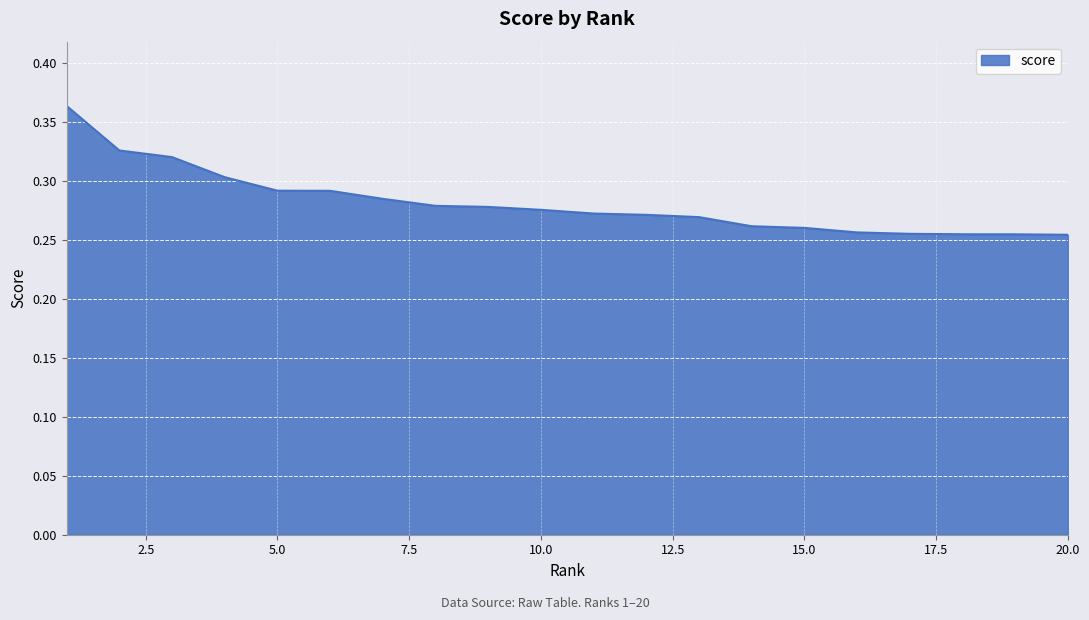

What is the average value?

0.3